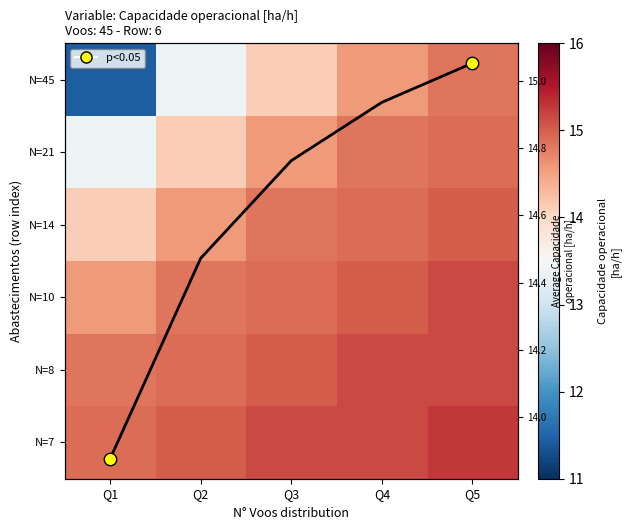

The value of N=7 at Q2 is 15.0. True or false?

True